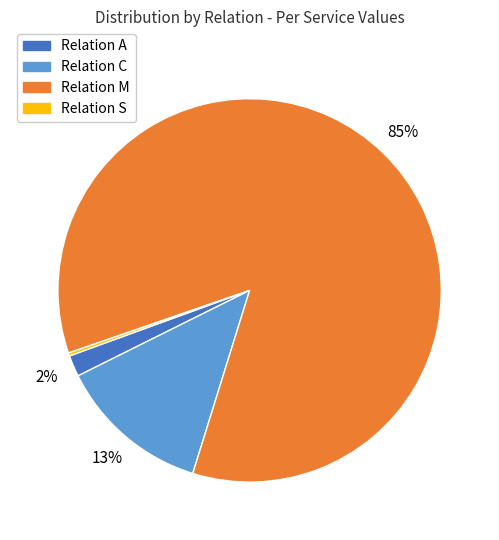

To the nearest percent, what is the average slice percentage?

25%